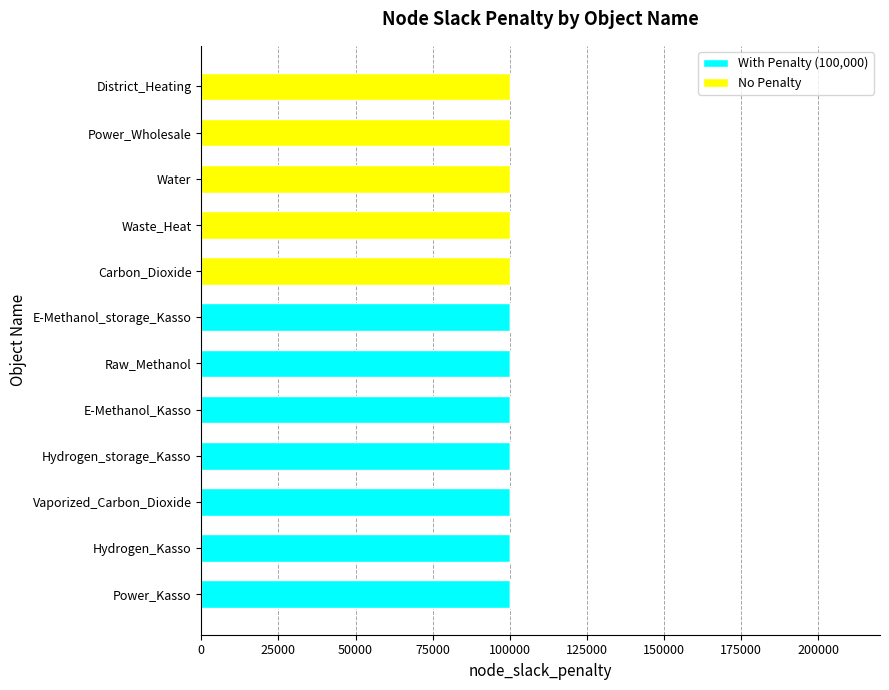

The With Penalty (100,000) series shows 0 at District_Heating. True or false?

True